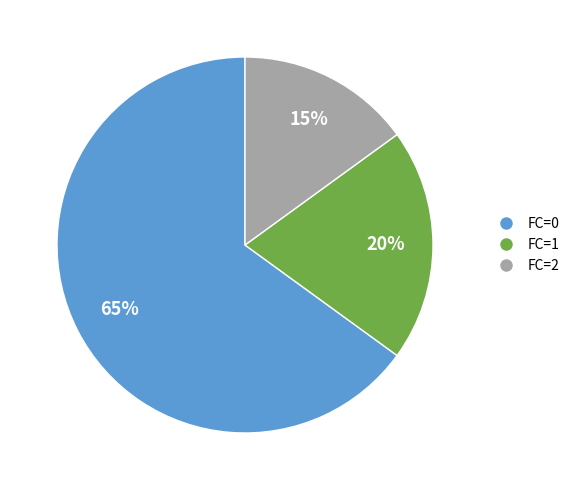

True or false: FC=1 accounts for 34% of the total.

False